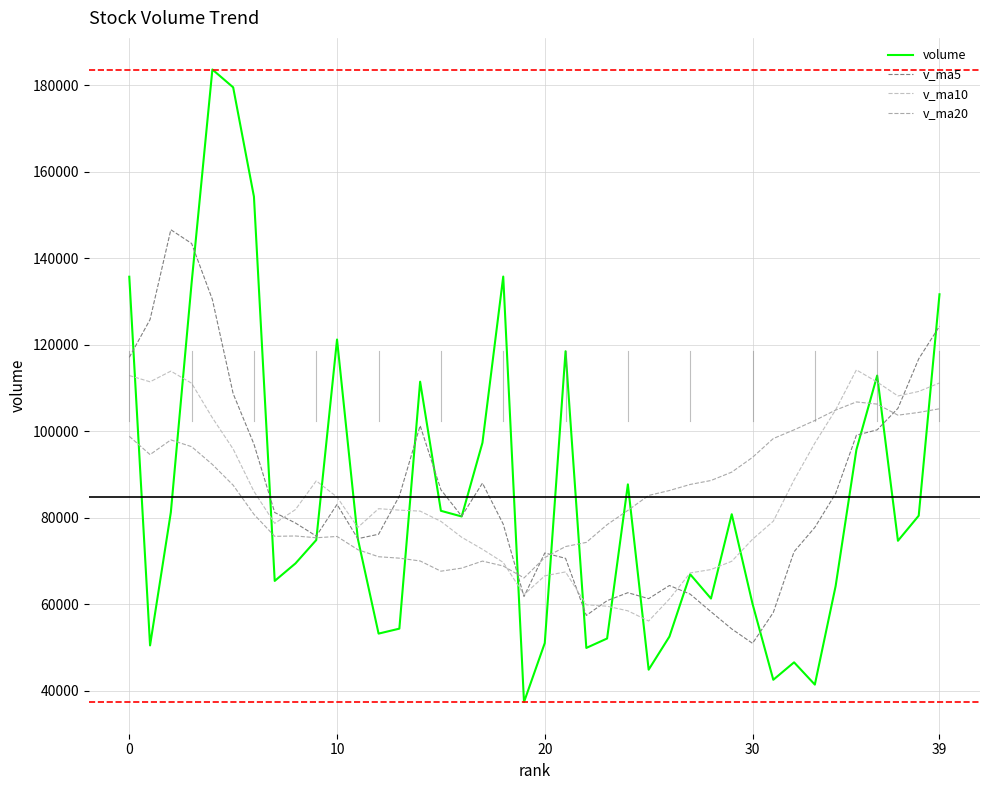

What is the difference between the maximum and minimum values in the v_ma10 series?

58082.8